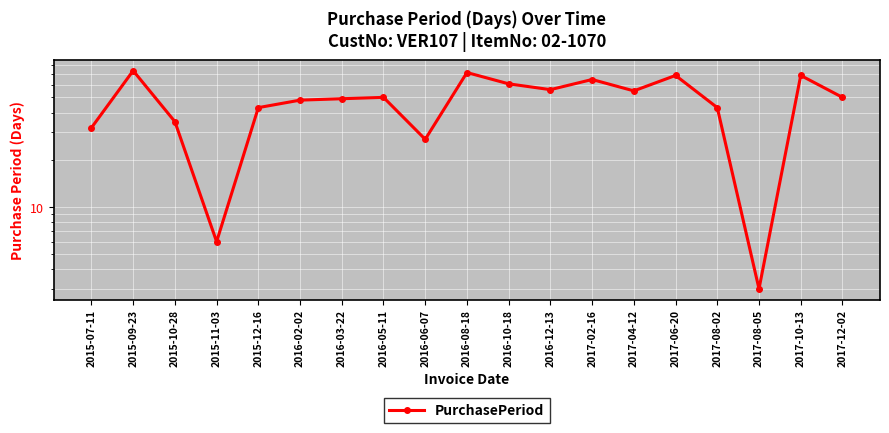

Reading left to right, transcribe all the data shown in this chart.

2015-07-11=32	2015-09-23=74	2015-10-28=35	2015-11-03=6	2015-12-16=43	2016-02-02=48	2016-03-22=49	2016-05-11=50	2016-06-07=27	2016-08-18=72	2016-10-18=61	2016-12-13=56	2017-02-16=65	2017-04-12=55	2017-06-20=69	2017-08-02=43	2017-08-05=3	2017-10-13=69	2017-12-02=50